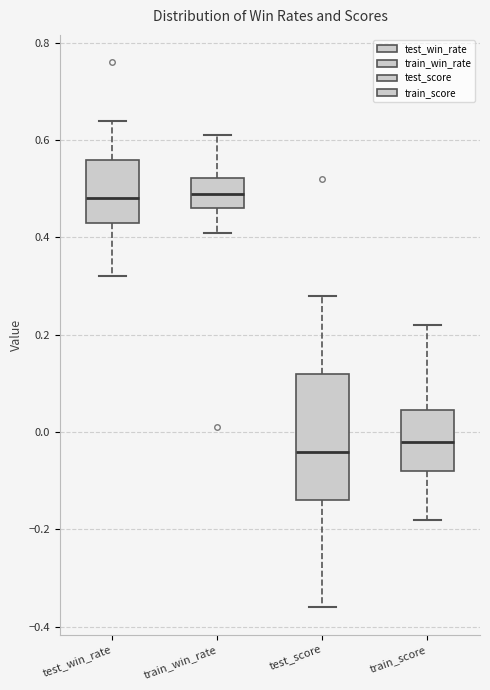

Reading left to right, transcribe this box plot: for each box, give where its median line is, the range the box spans, and where its two whiskers end, as read against the y-axis. The values are not printed on the chart, so give them approximately, as read against the axis.

test_win_rate: median 0.48, box 0.44 to 0.56, whiskers 0.32 to 0.64
train_win_rate: median 0.50, box 0.46 to 0.52, whiskers 0.42 to 0.62
test_score: median -0.04, box -0.14 to 0.12, whiskers -0.36 to 0.28
train_score: median -0.02, box -0.08 to 0.04, whiskers -0.18 to 0.22